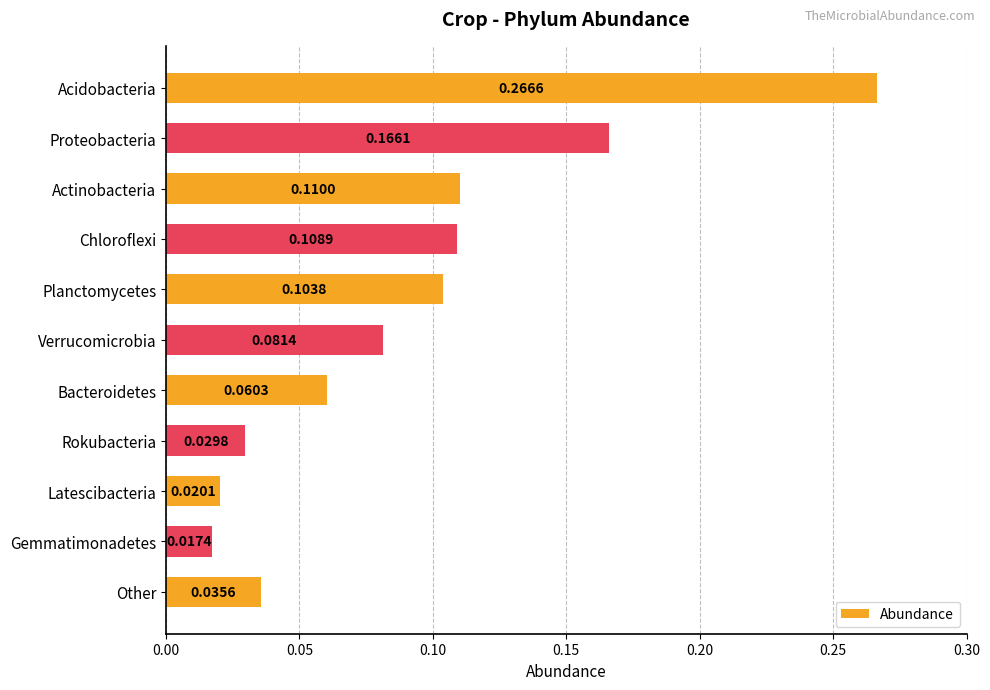

At which label is the value closest to 0?

Gemmatimonadetes